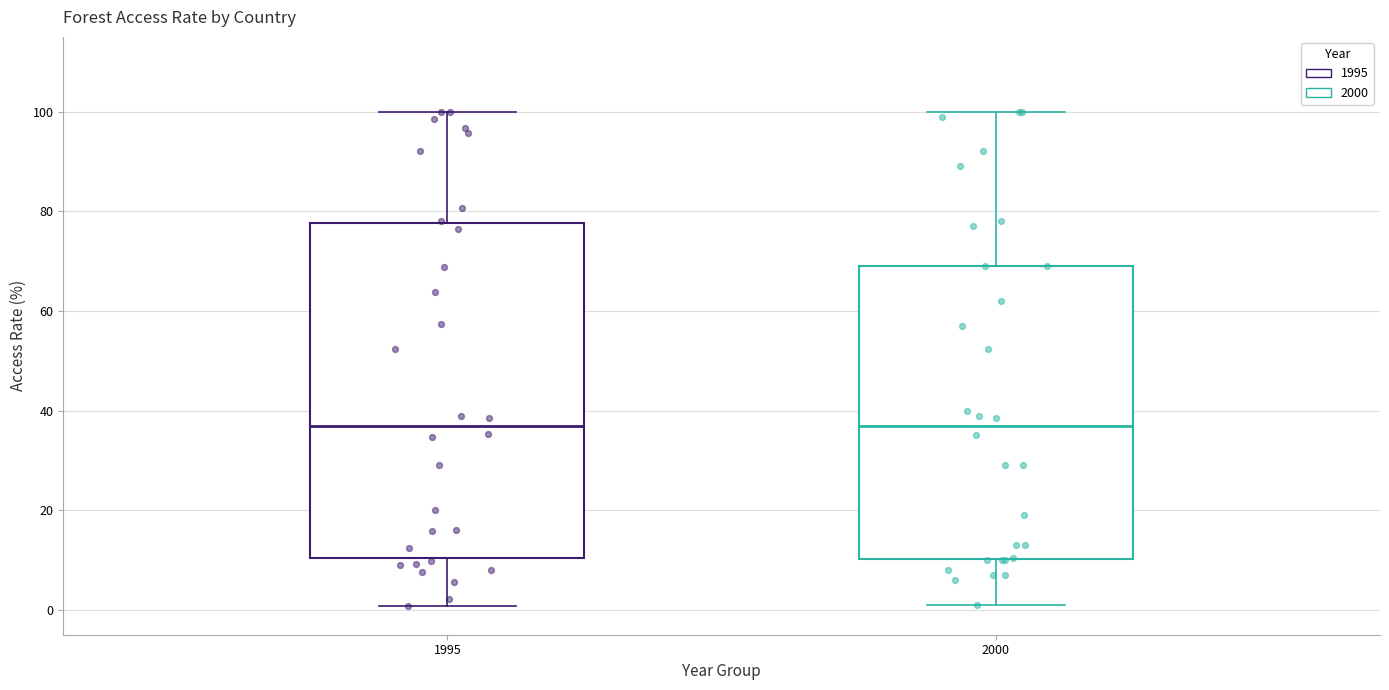

Reading left to right, read every box against the y-axis: the position of its median line, the range the box covers, and the ends of its whiskers. The values are not printed on the chart, so give them approximately, as read against the axis.

1995: median 36, box 10 to 78, whiskers 0 to 100
2000: median 36, box 10 to 70, whiskers 2 to 100